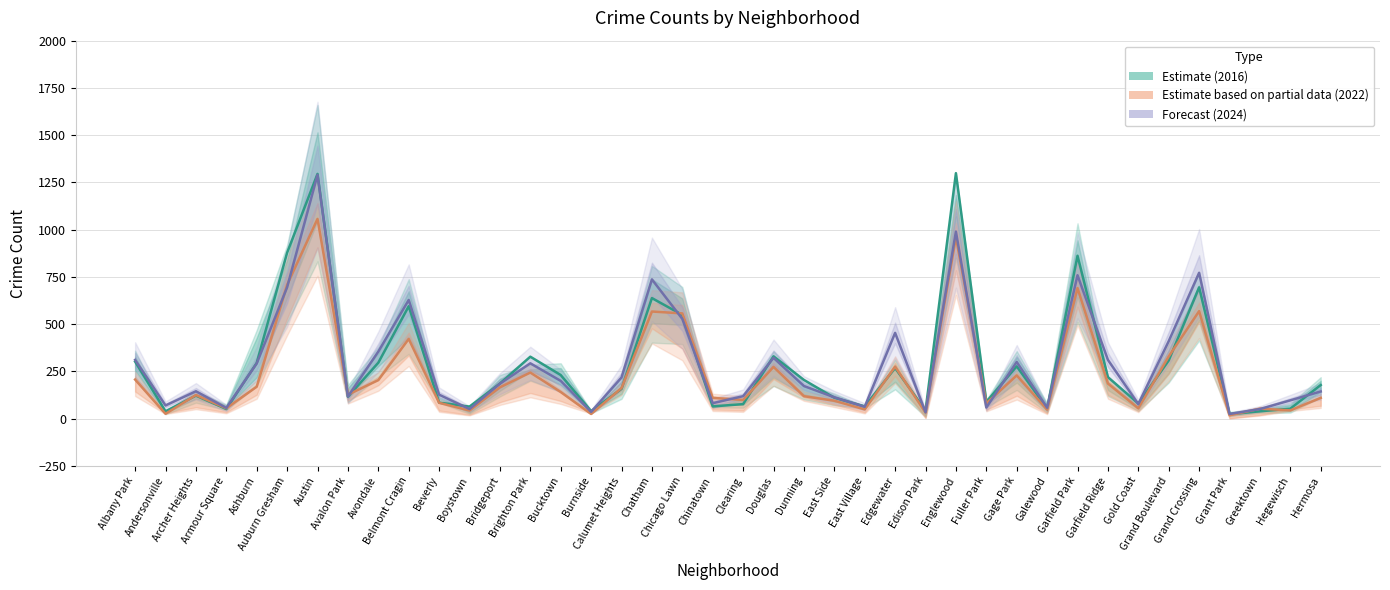

The 2022 (Partial) series shows 162 at Calumet Heights. True or false?

True